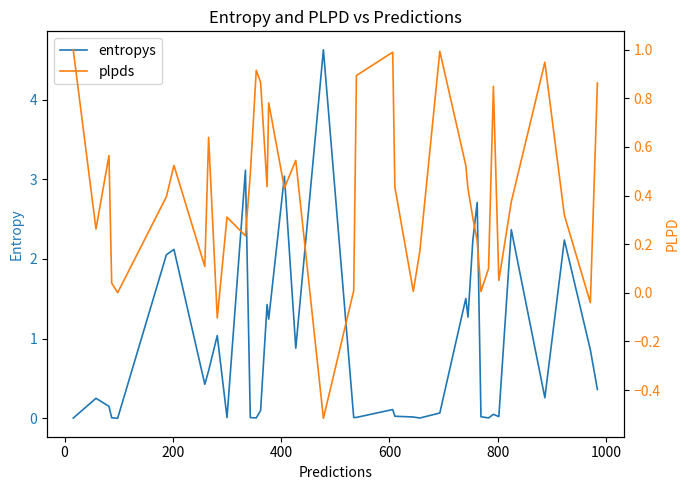

Count the number of categories in the chart.

40